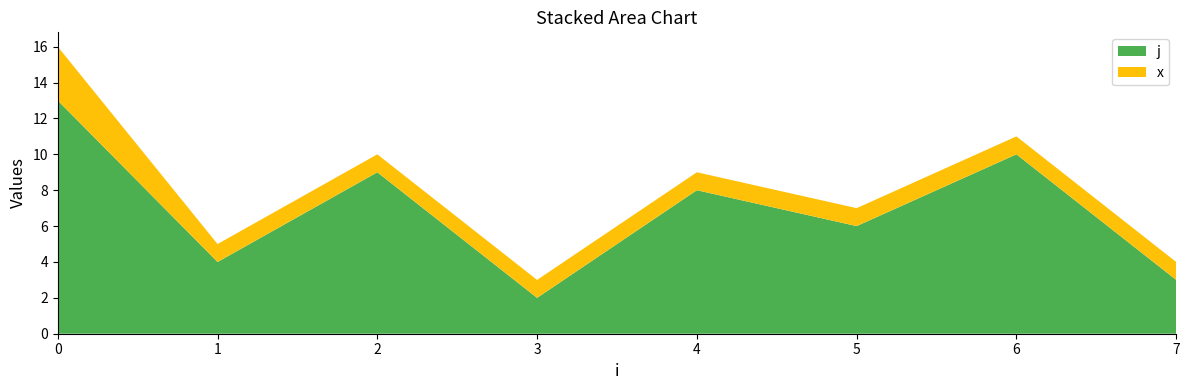

At which label does j reach its minimum?

3